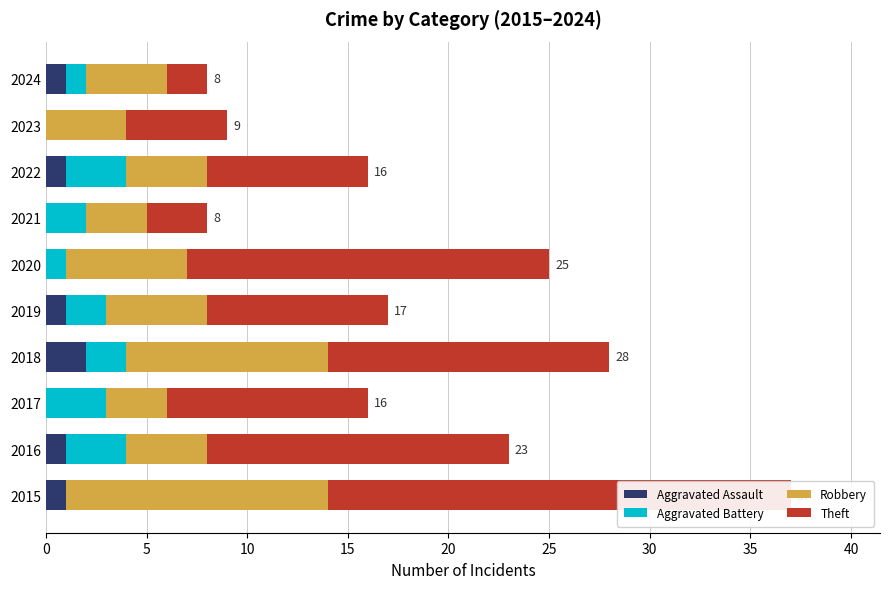

What is the value of the Theft bar at the 2nd from the left?

15